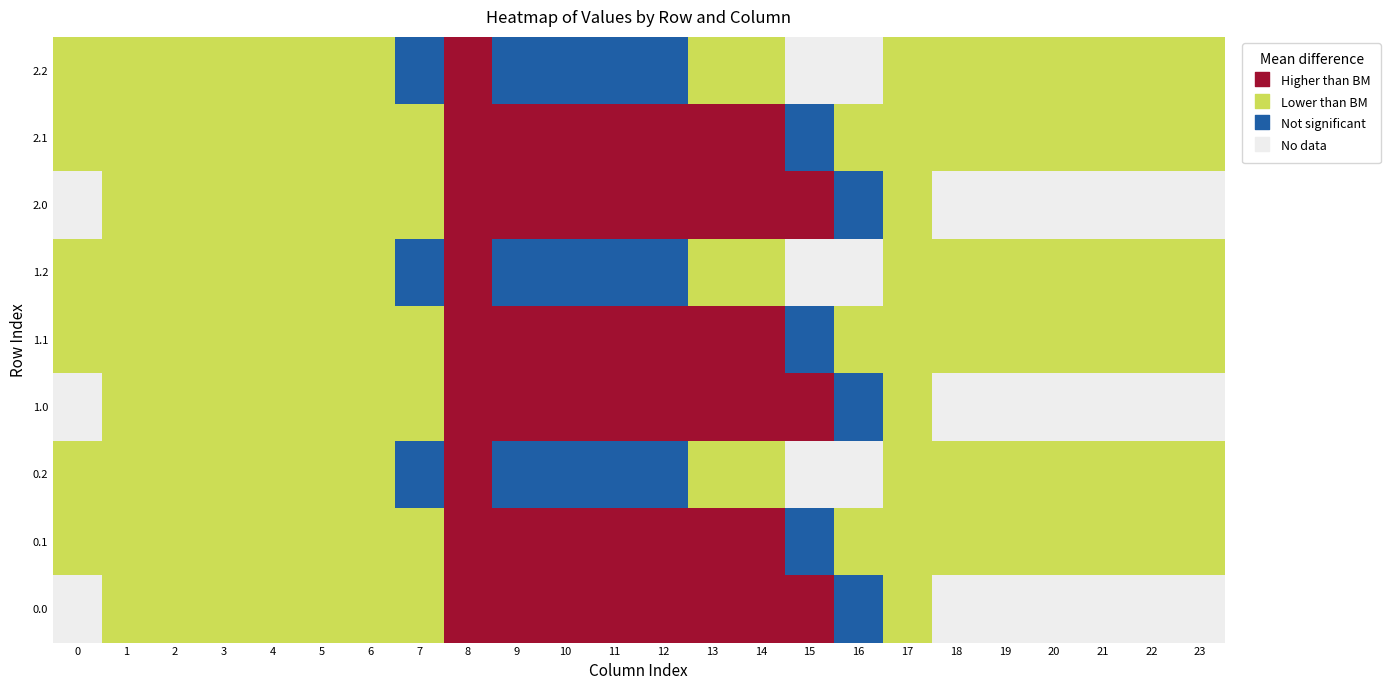

True or false: 2.2 has a value of -287.5 at 23.

True